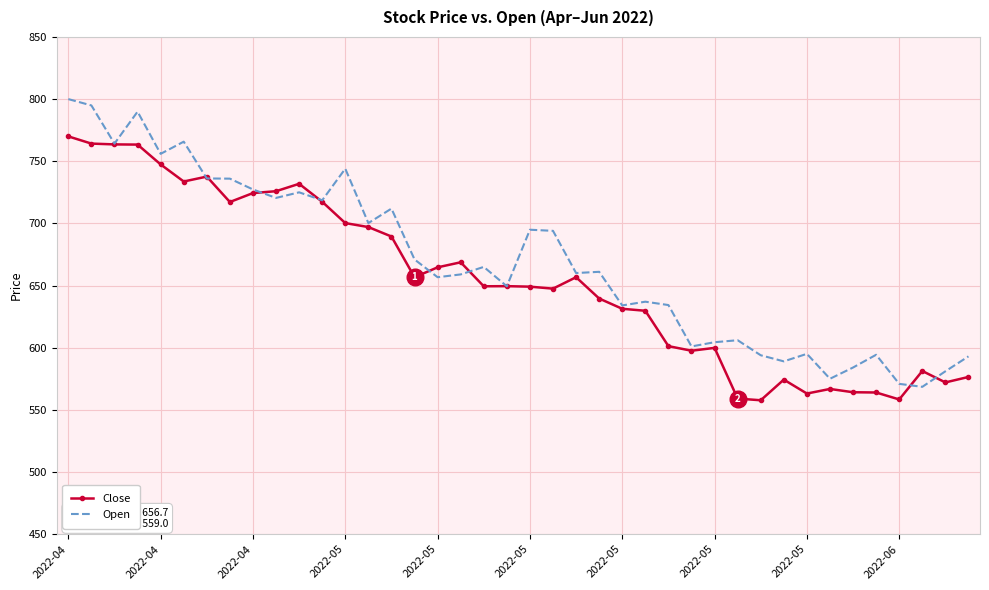

List the series in order of their peak value, highest first.

Open, Close